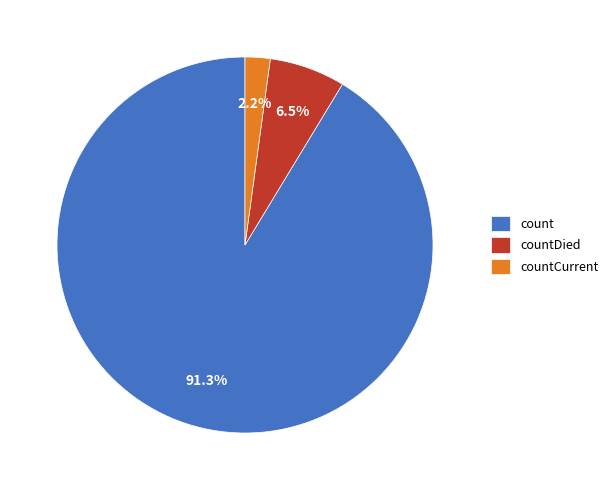

Between count and countDied, which is larger?

count